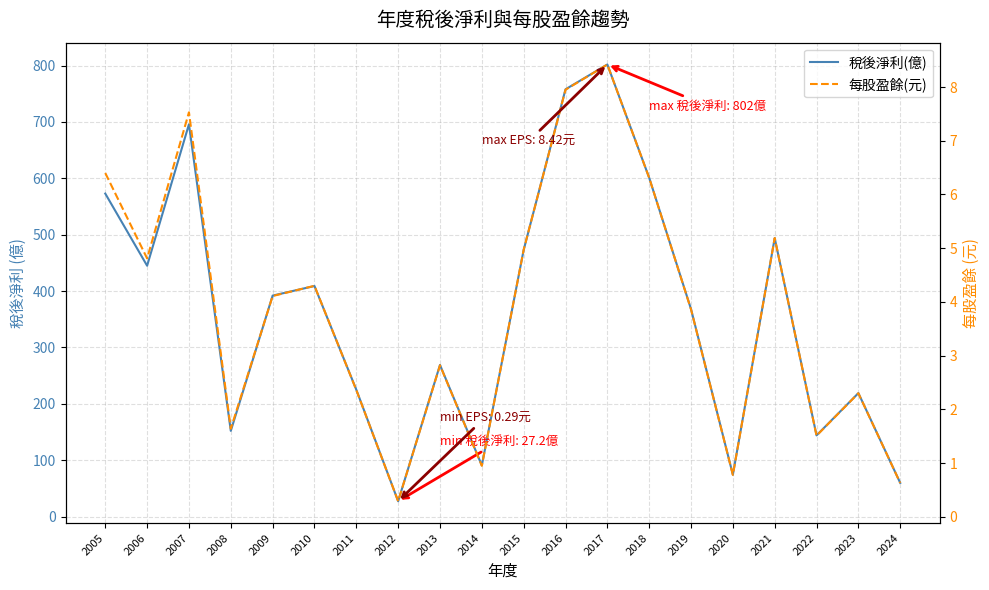

Rank the series at 2022 from lowest to highest value.

每股盈餘(元), 稅後淨利(億)